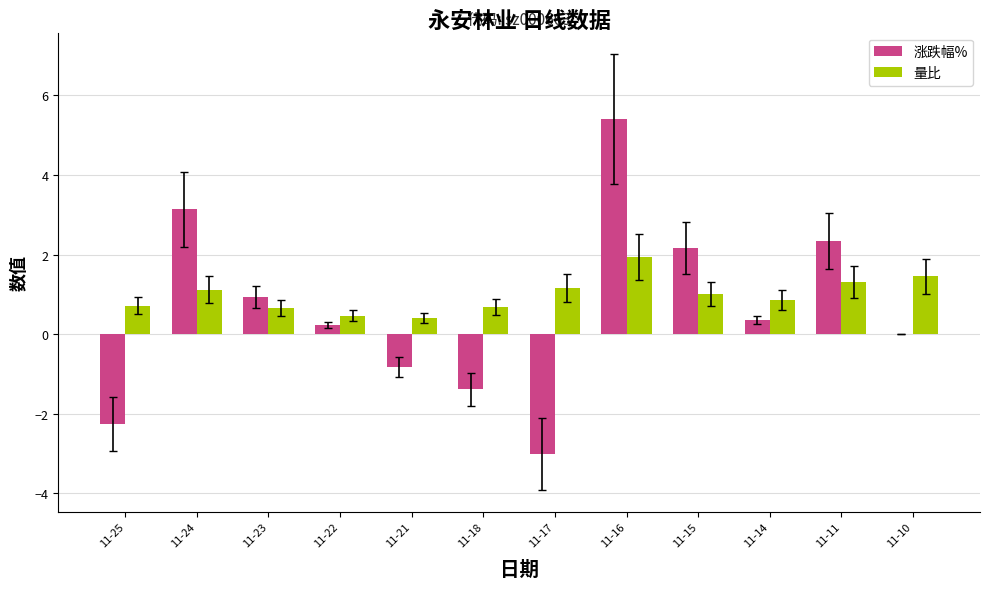

What is the total value across all series at 11-17?

-1.8